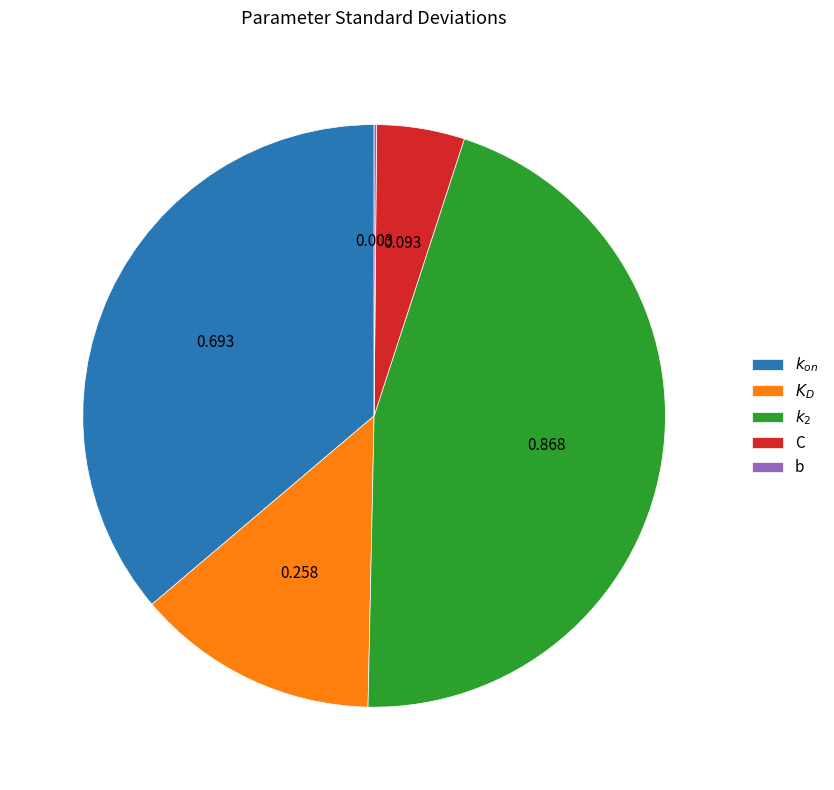

Is there any slice that represents more than half of the pie?

No